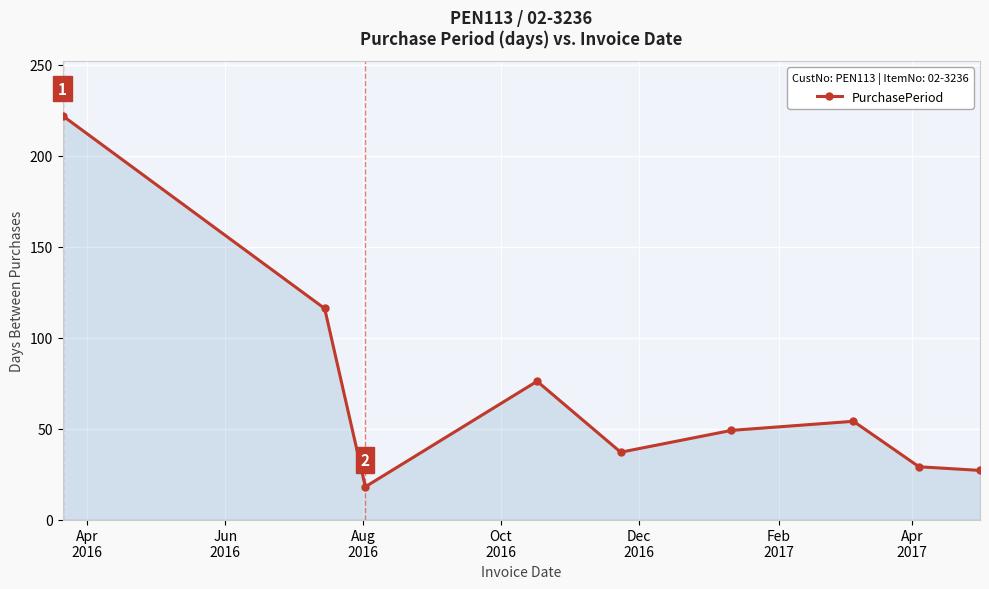

How many lines are shown in the chart?

1